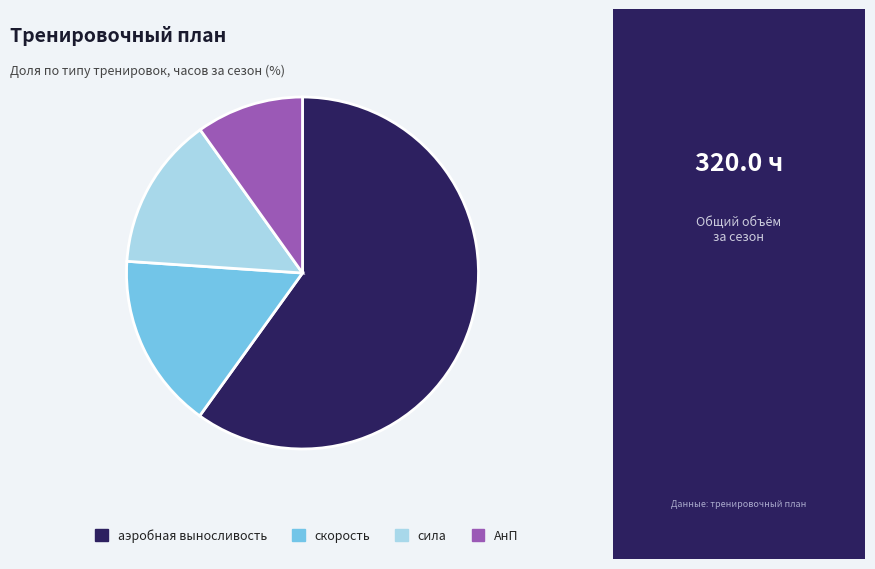

Between сила and аэробная выносливость, which is larger?

аэробная выносливость